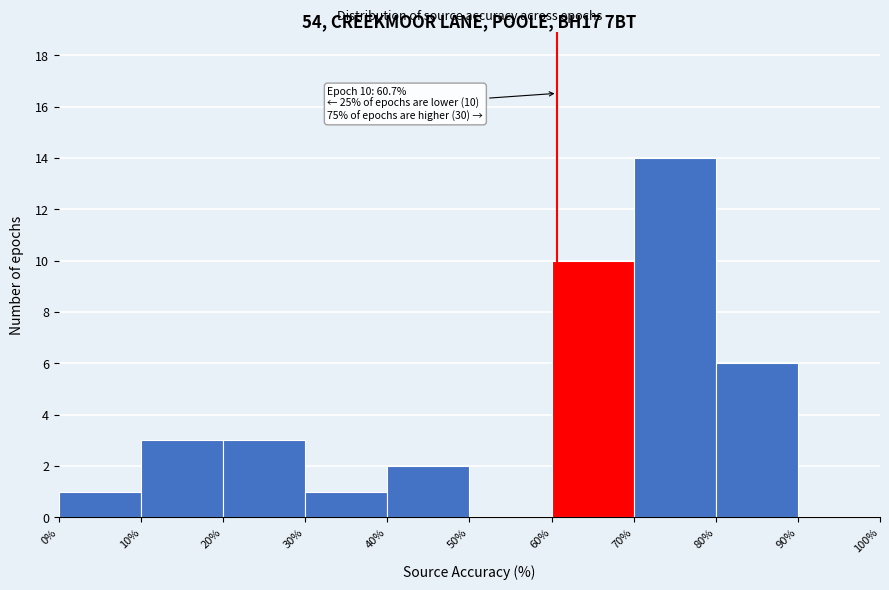

Over which range of the x-axis is the bar tallest?

70% to 80%